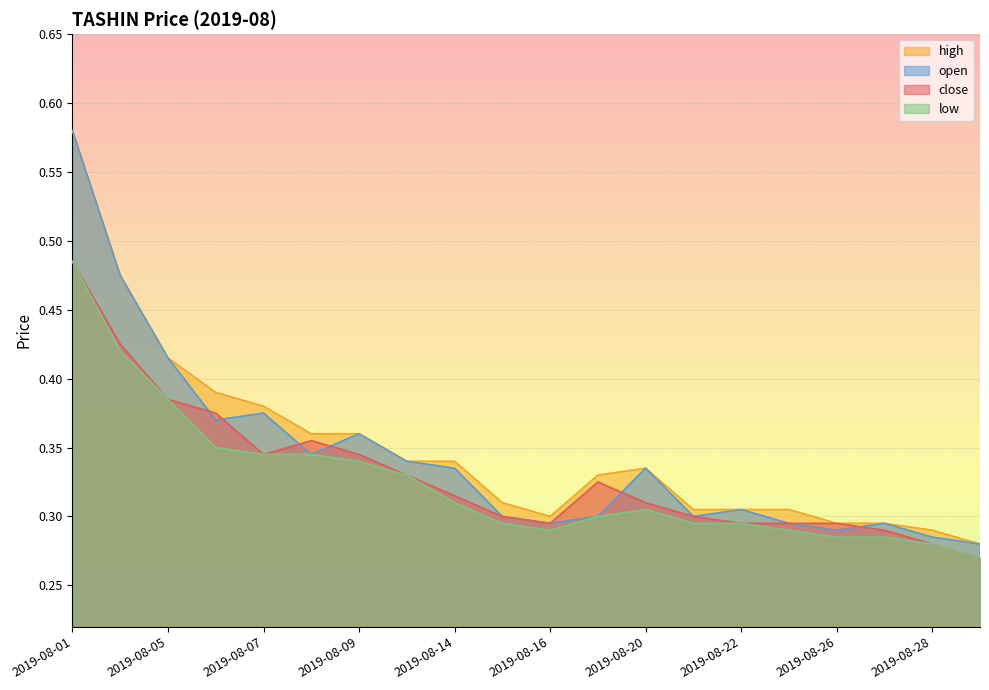

Which series has the largest total across all categories?

high